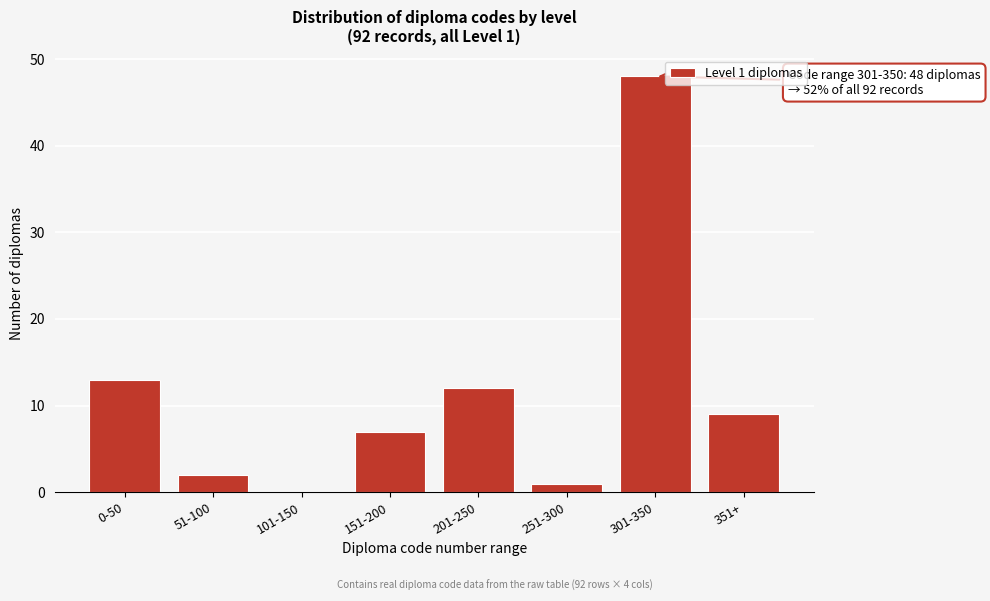

Reading right to left, transcribe all the data shown in this chart.

351+=9	301-350=48	251-300=1	201-250=12	151-200=7	101-150=0	51-100=2	0-50=13